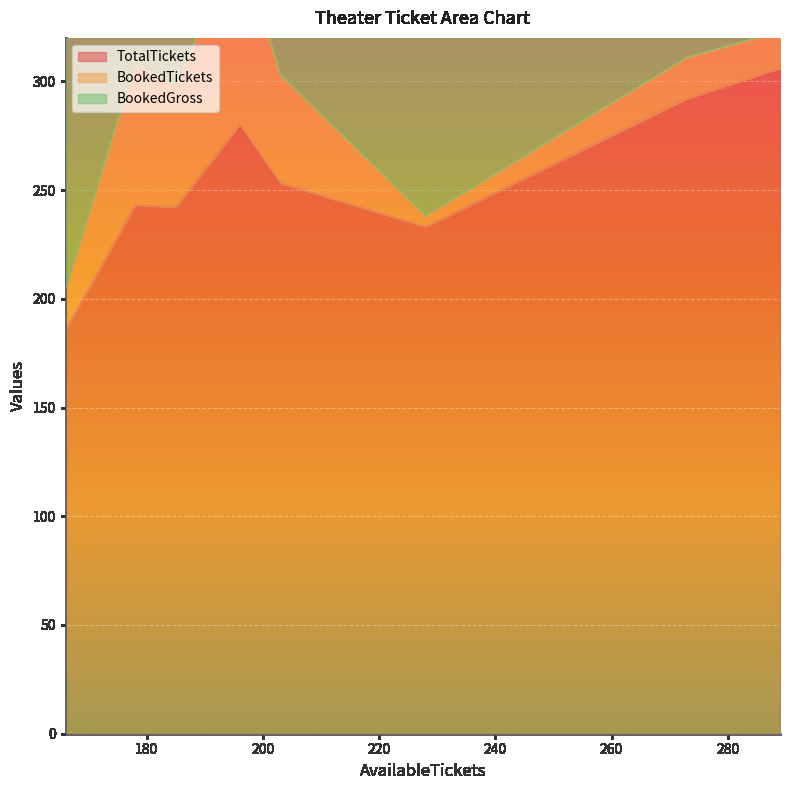

Which series has the largest total across all categories?

BookedGross